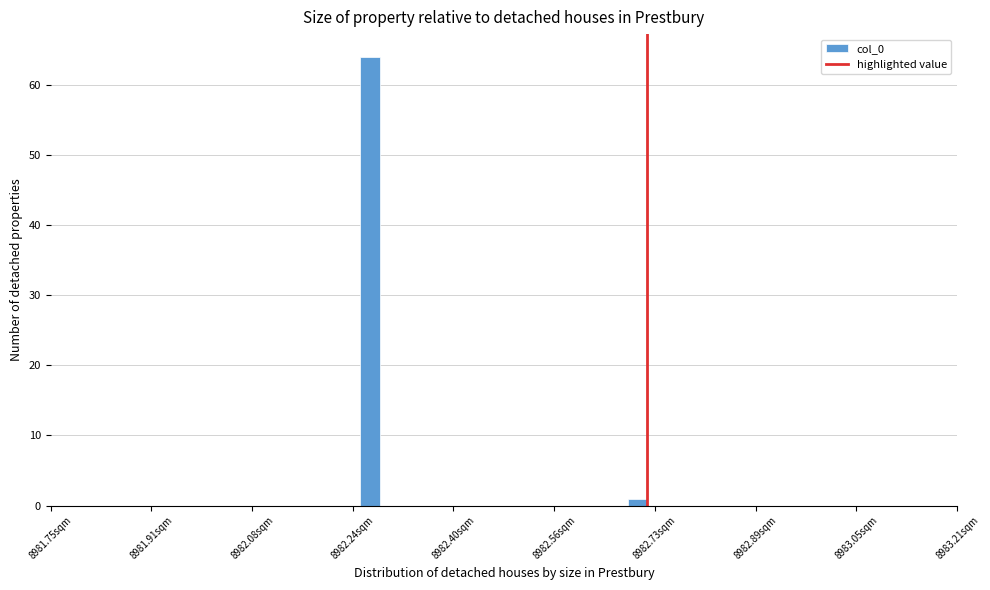

Around what value on the x-axis is the tallest bar? Give the approximate position of its centre, as read against the axis.

8982.26